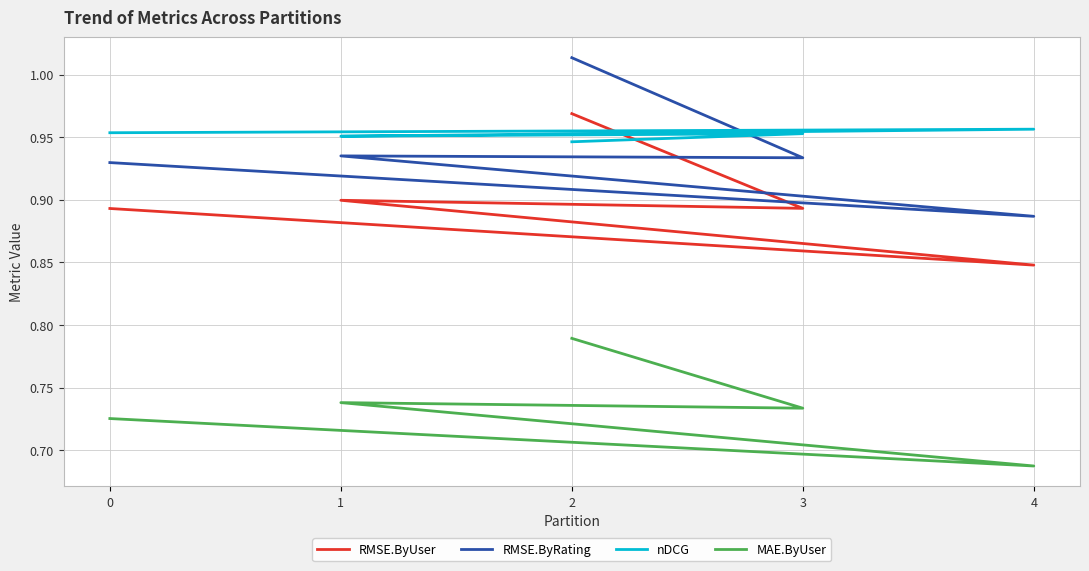

What position from the right is 0?

5